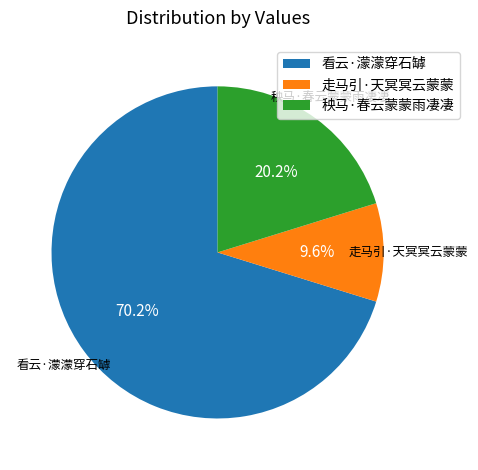

How much of the chart is everything except 走马引·天冥冥云蒙蒙?

90.4%